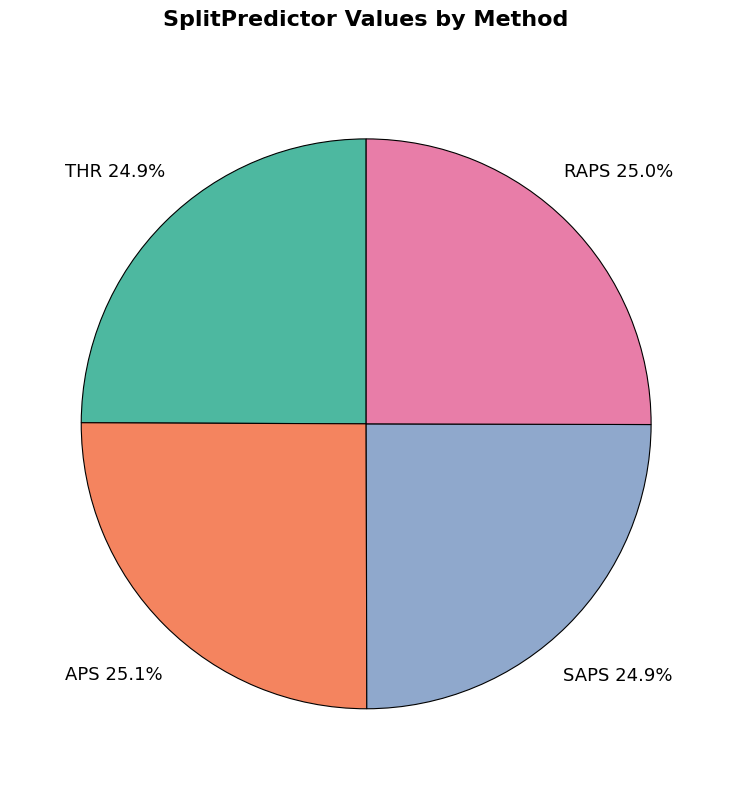

How much of the chart is everything except SAPS?

75.1%